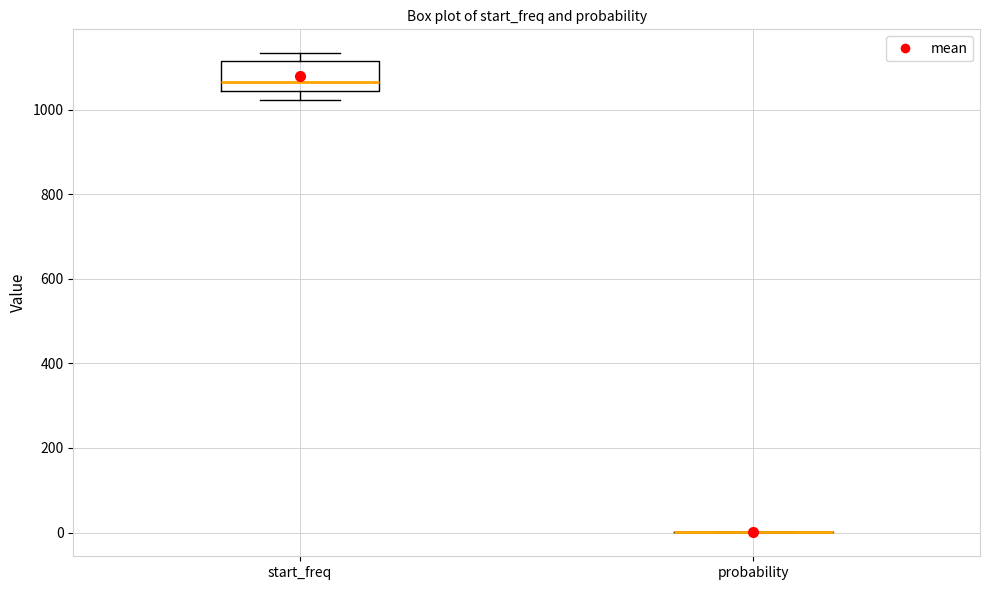

Reading left to right, read every box against the y-axis: the position of its median line, the range the box covers, and the ends of its whiskers. The values are not printed on the chart, so give them approximately, as read against the axis.

start_freq: median 1060, box 1040 to 1120, whiskers 1020 to 1140
probability: box collapsed to a line at 0, whiskers 0 to 0